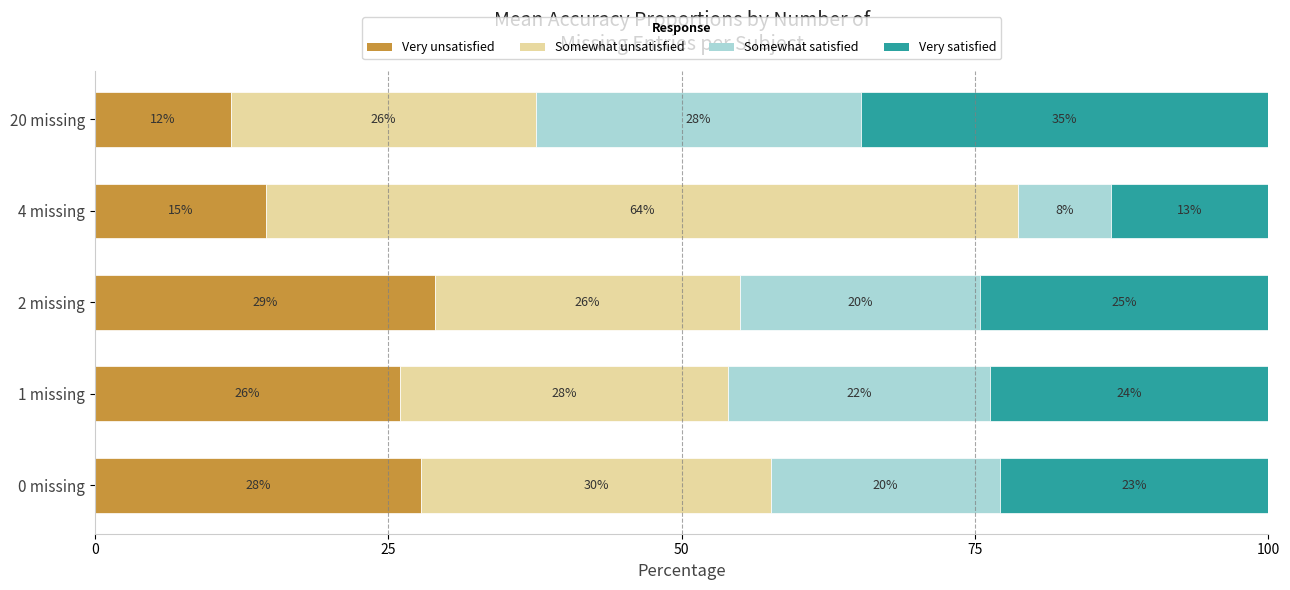

At which label does Very unsatisfied reach its minimum?

20 missing